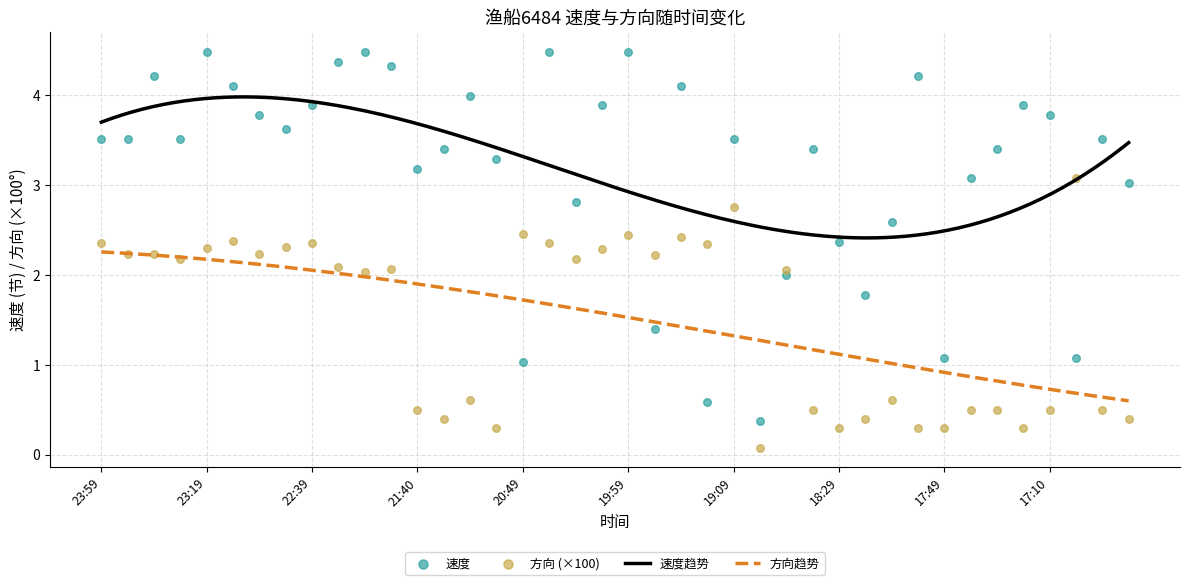

What is the total value across all series at 20:49?

3.5